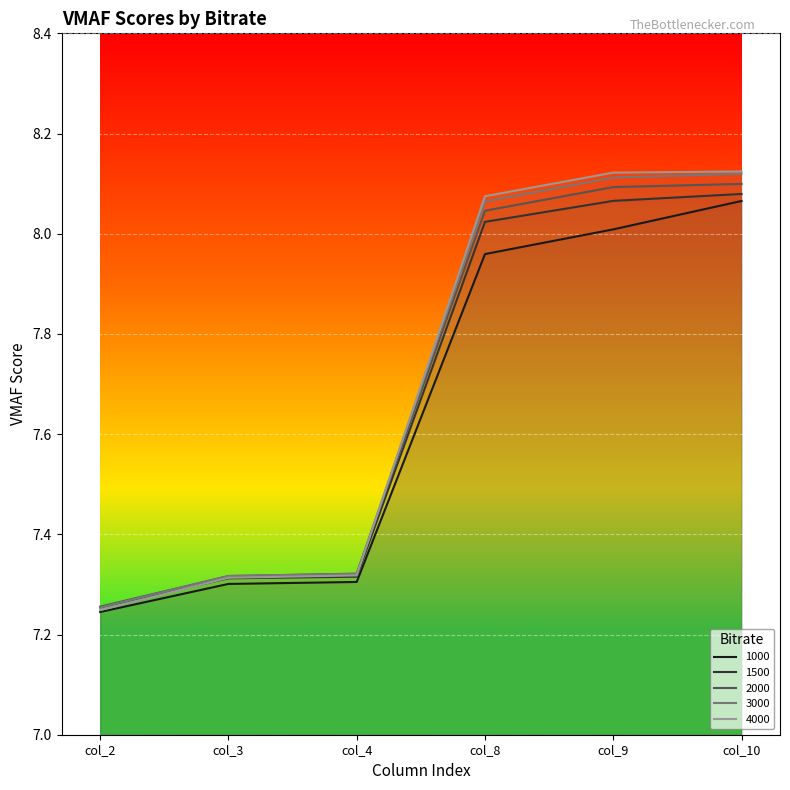

What is the total value across all series at col_8?

40.2